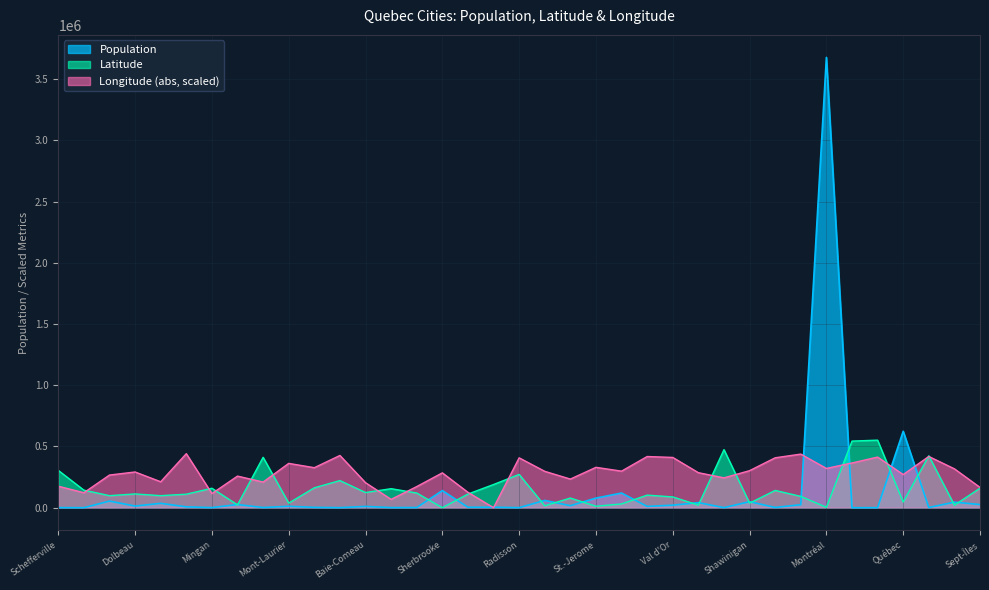

Reading left to right, extract all data points from this chart.

Population: 471.0	263.0	53940.0	13337.0	35584.0	7206.0	588.0	26149.0	1273.0	11642.0	2645.0	335.0	10435.0	722.0	1484.0	139652.0	3677.0	3961.0	270.0	59489.0	16403.0	78439.0	119693.0	10516.0	20625.0	41500.0	549.0	49161.0	1966.0	24602.0	3678000.0	106.0	156.0	624177.0	1597.0	45361.0	25686.0
Latitude: 304760.1	143386.4	98343.5	112391.6	98356.4	110232.4	158922.6	23249.3	411750.3	37297.4	162660.8	221544.4	123936.8	155340.1	119958.7	0.0	111441.7	189414.9	271807.1	15669.2	78890.7	11885.6	30800.2	102665.2	88075.7	21086.8	474154.8	37297.4	141045.5	92400.7	3242.1	544113.4	551700.0	46686.6	423746.2	20532.4	159386.3
Longitude: 175438.1	122424.6	266703.6	291755.4	211944.3	441360.0	115323.1	258113.9	209438.2	361905.3	326829.3	426686.7	204241.5	67938.0	172573.4	284598.1	125547.0	0.0	407357.7	297126.1	233775.0	329694.0	298554.2	418097.0	410578.8	286030.4	243777.7	302492.5	407716.3	437778.1	320745.7	365330.5	413443.5	270545.3	418511.4	317524.5	165630.8